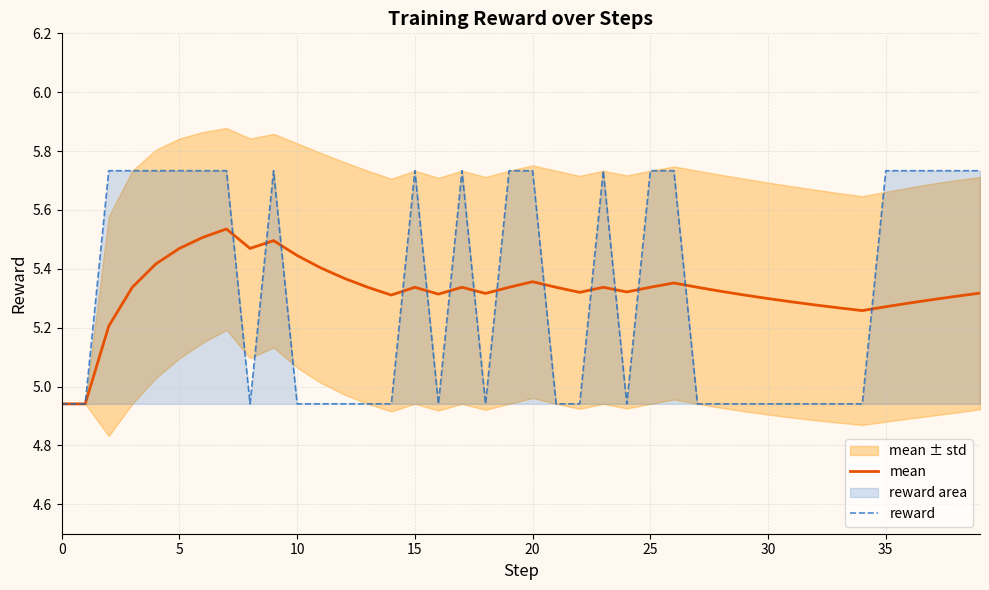

List the series in order of their overall mean, lowest first.

reward, mean